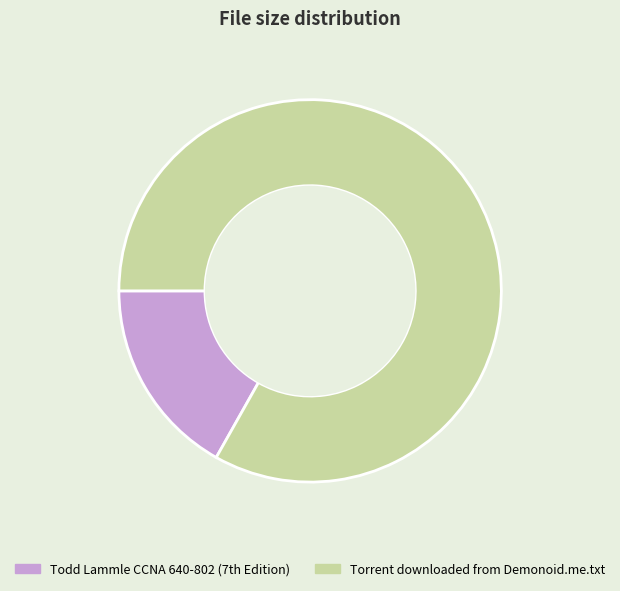

Rank the categories by value from lowest to highest.

Todd Lammle CCNA 640-802 (7th Edition), Torrent downloaded from Demonoid.me.txt